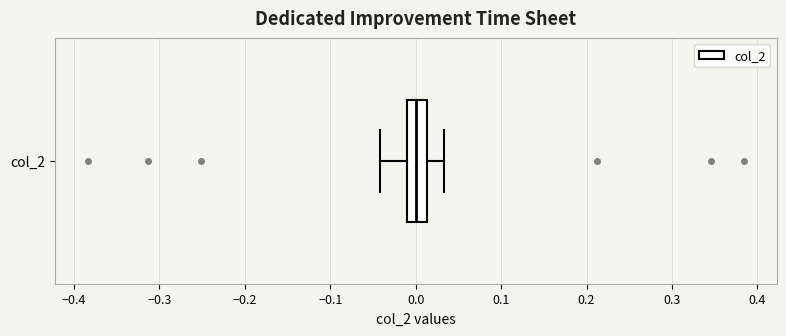

Where is the left edge of the box for col_2 on the x-axis? The values are not printed on the chart, so give them approximately, as read against the axis.

-0.01